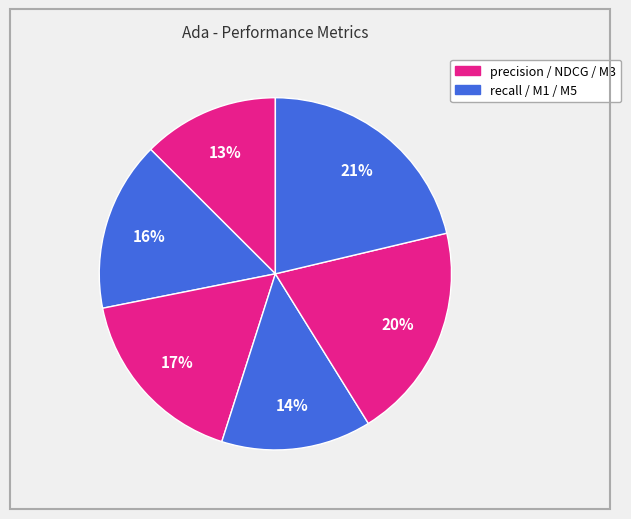

How many segments does this pie chart have?

6